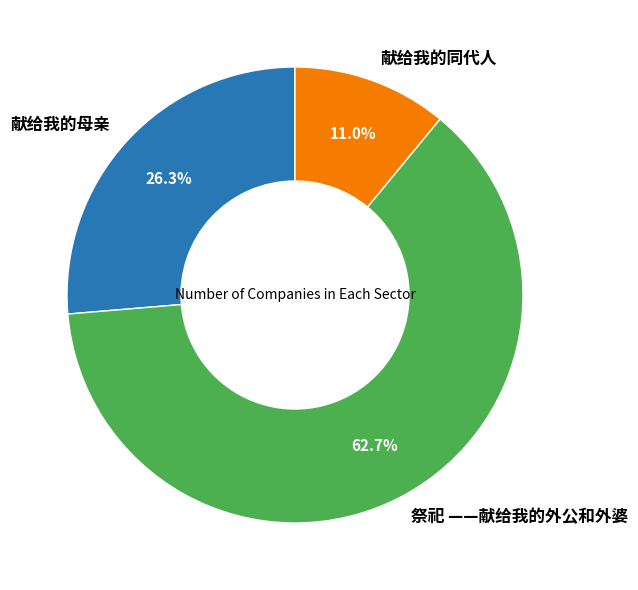

What is the largest slice in the pie chart?

祭祀 ——献给我的外公和外婆